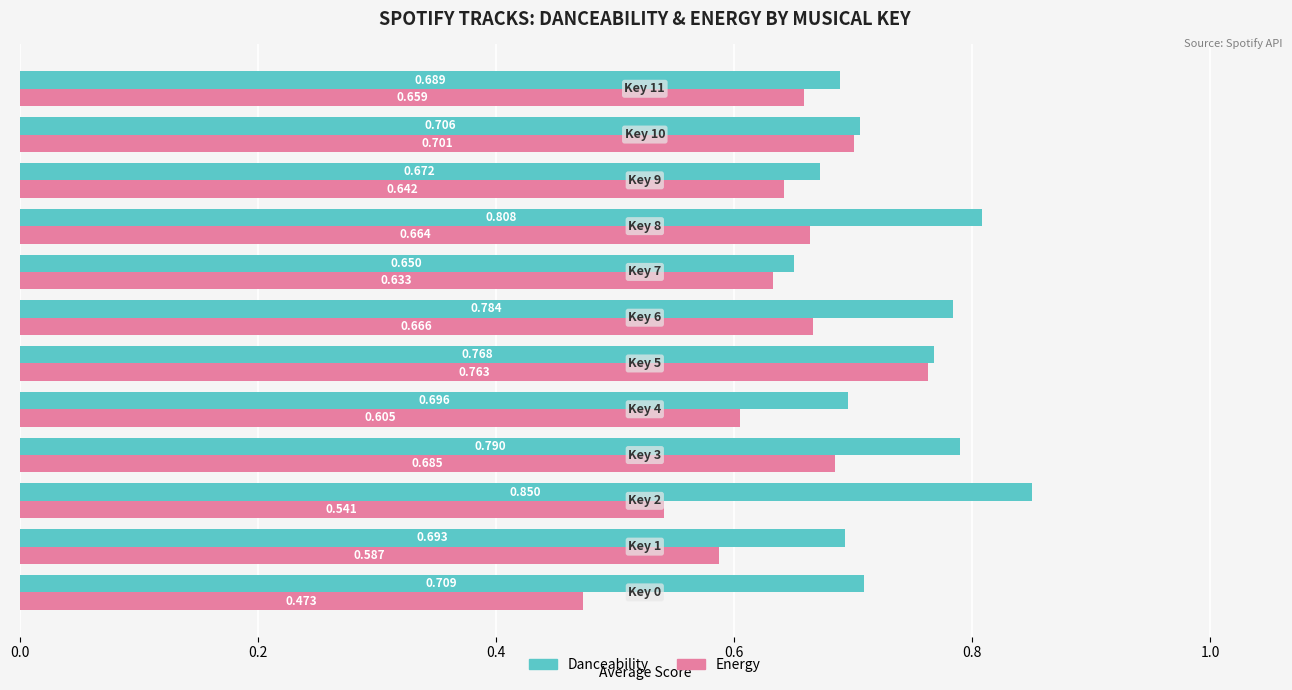

List the series in order of their overall mean, highest first.

Danceability, Energy